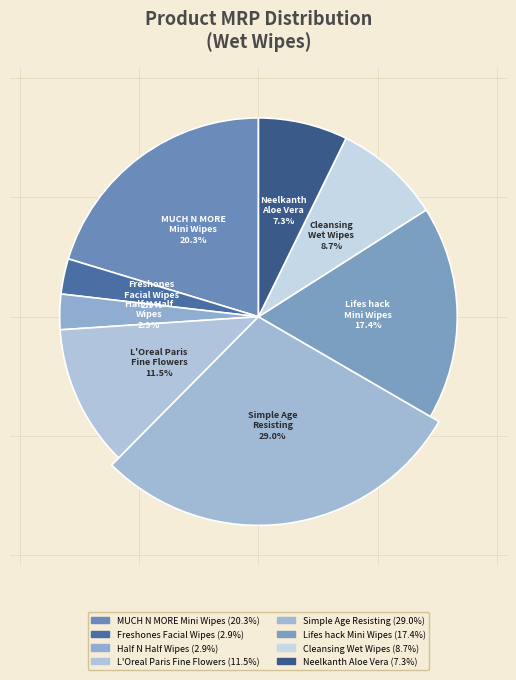

What portion of the pie excludes Lifes hack Mini Portable Wet Wipes?

82.6%